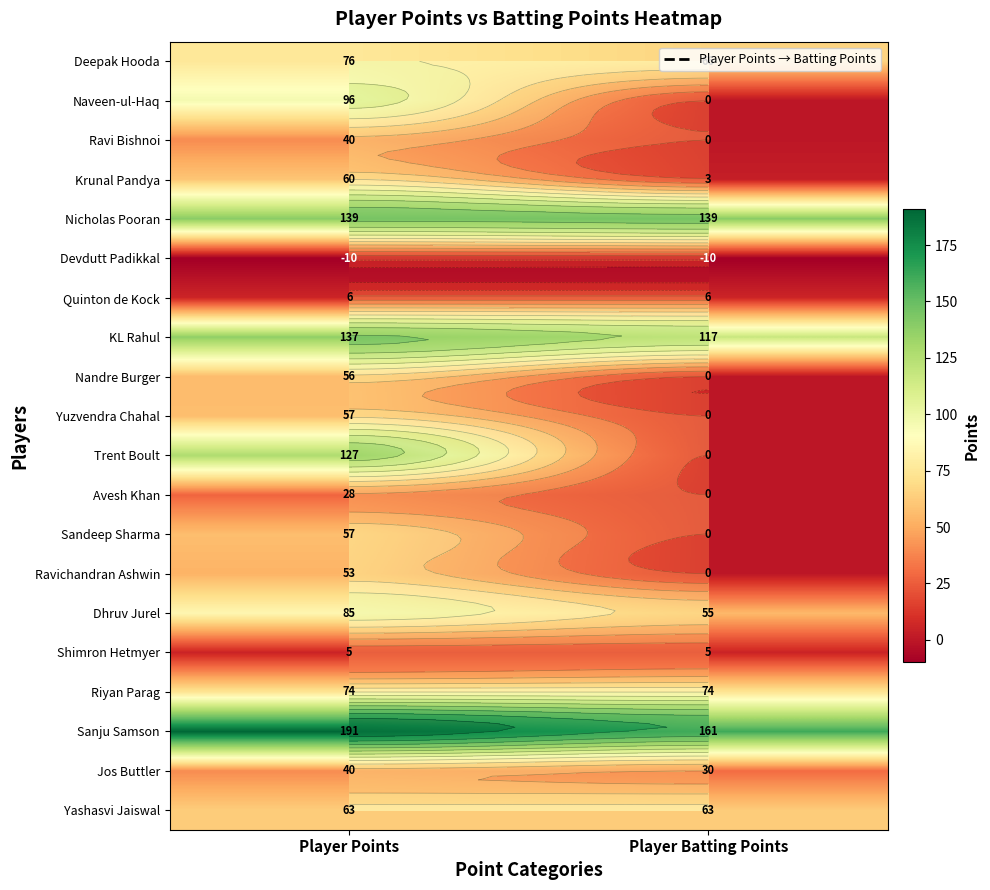

What is the total value across all series at Player Points?

1380